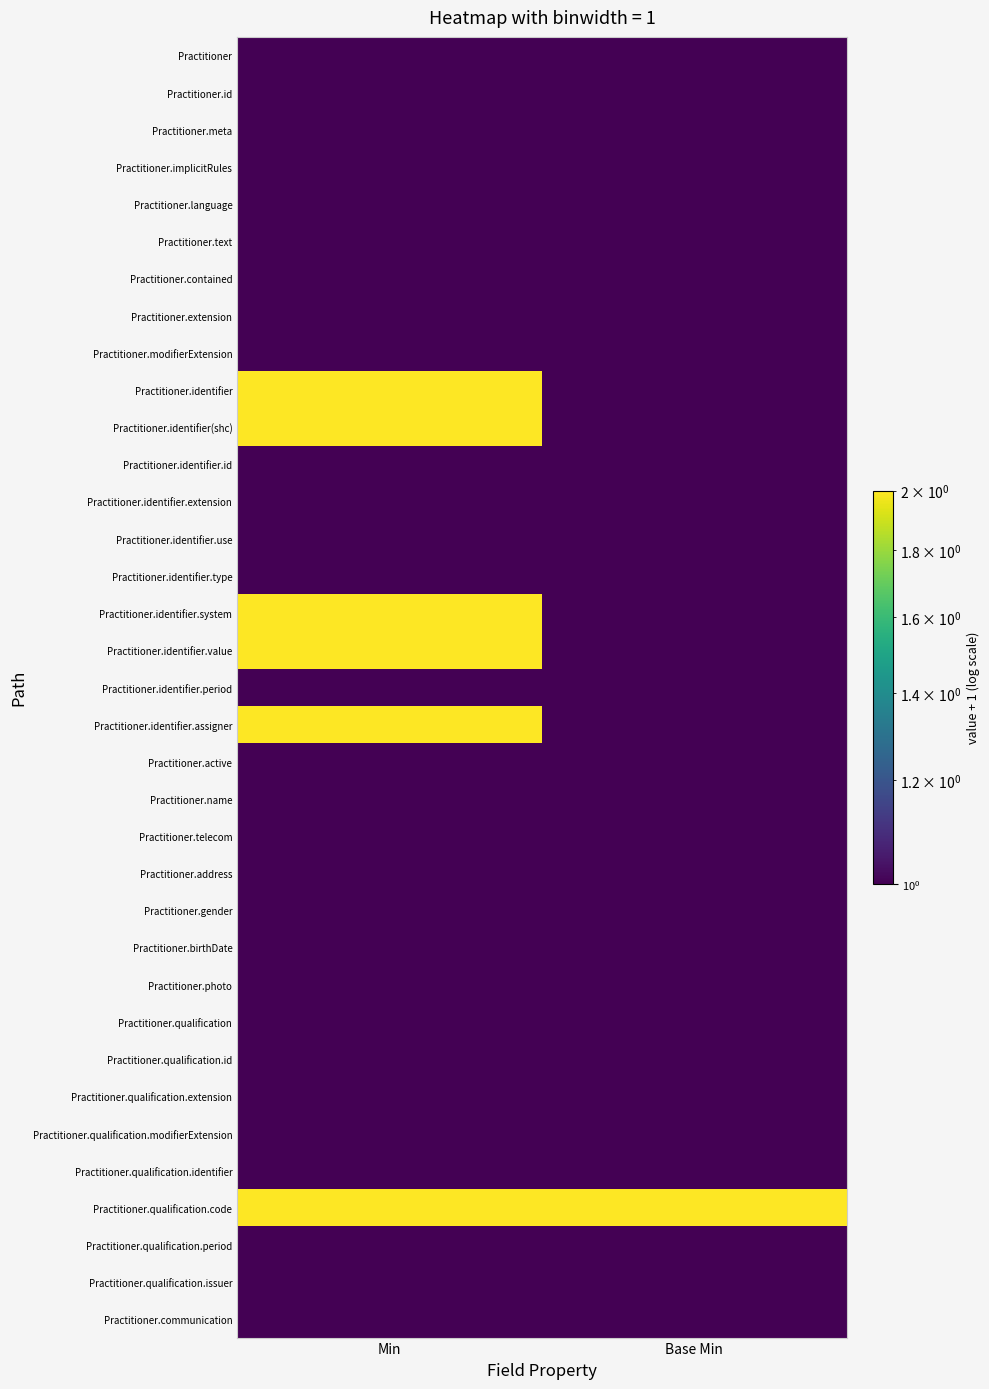

Which category has the highest value across all series?

Min